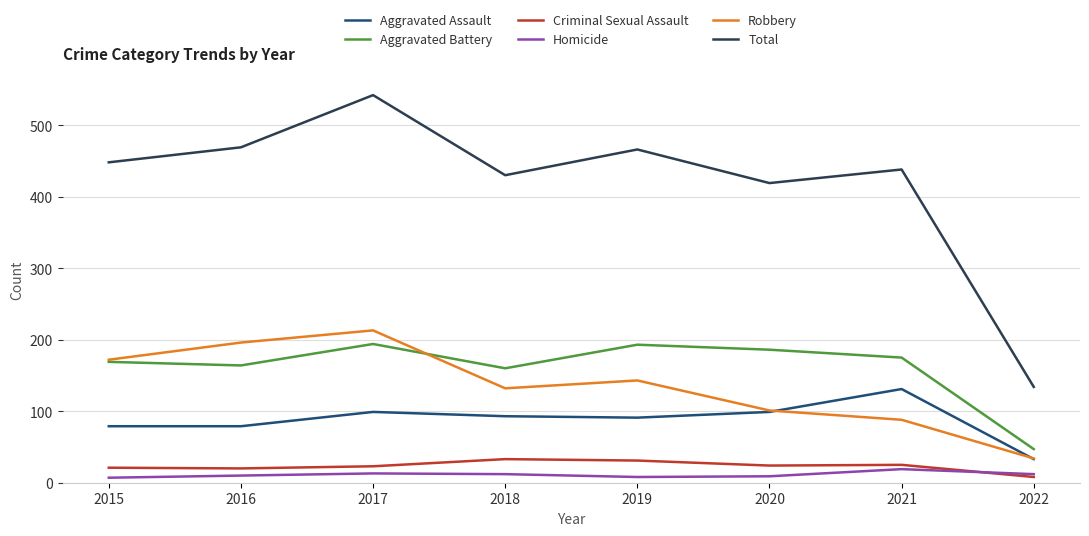

True or false: Aggravated Battery has more than 2 points higher than both neighbors.

False